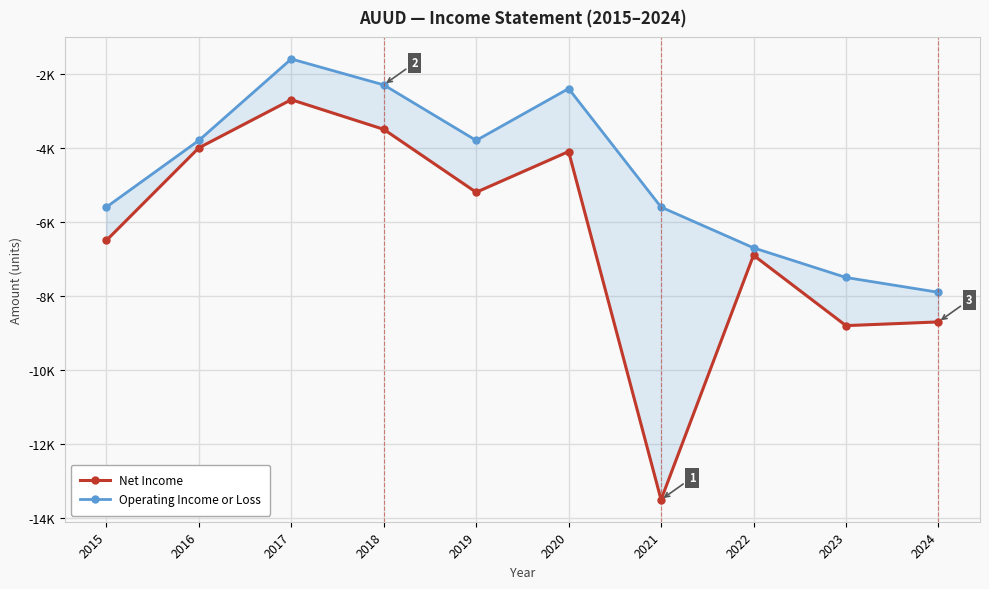

Is this an area chart (filled region under the line)?

No